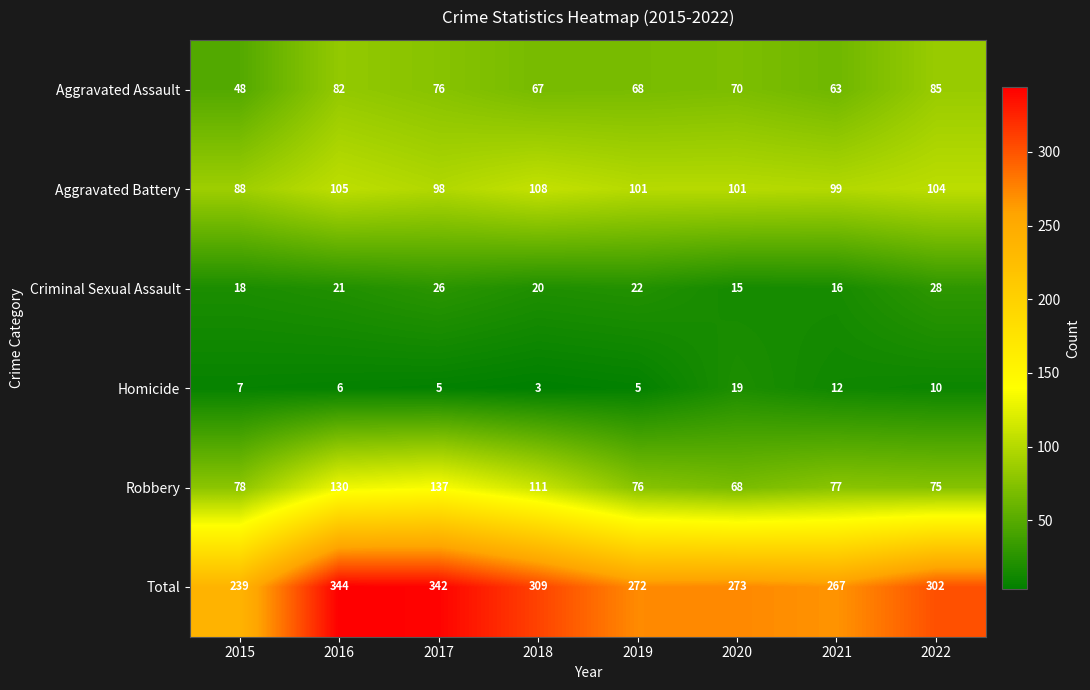

Which series changed the most between 2016 and 2022?

Robbery